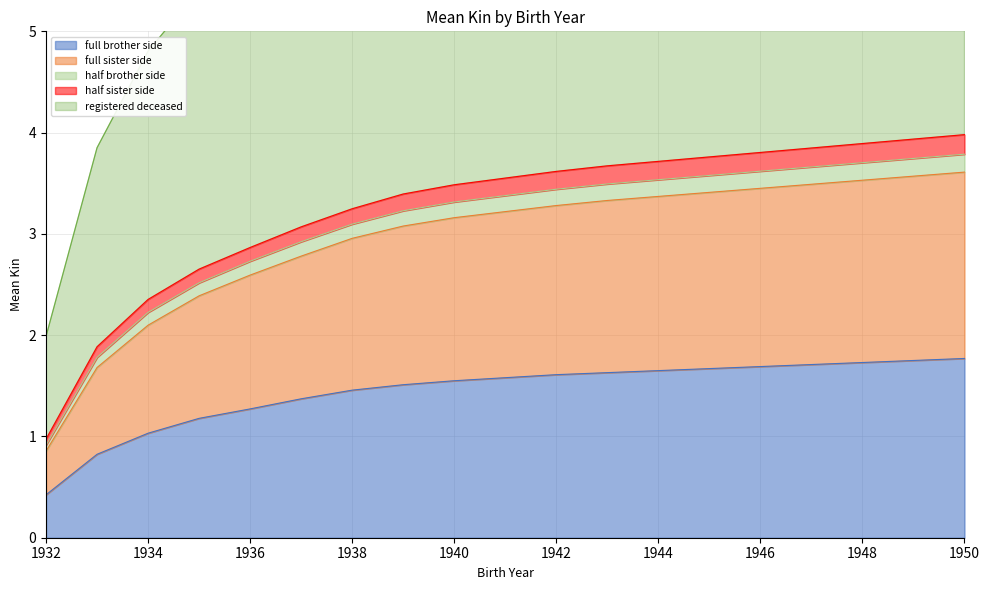

What is the average value of the registered deceased series?

3.1